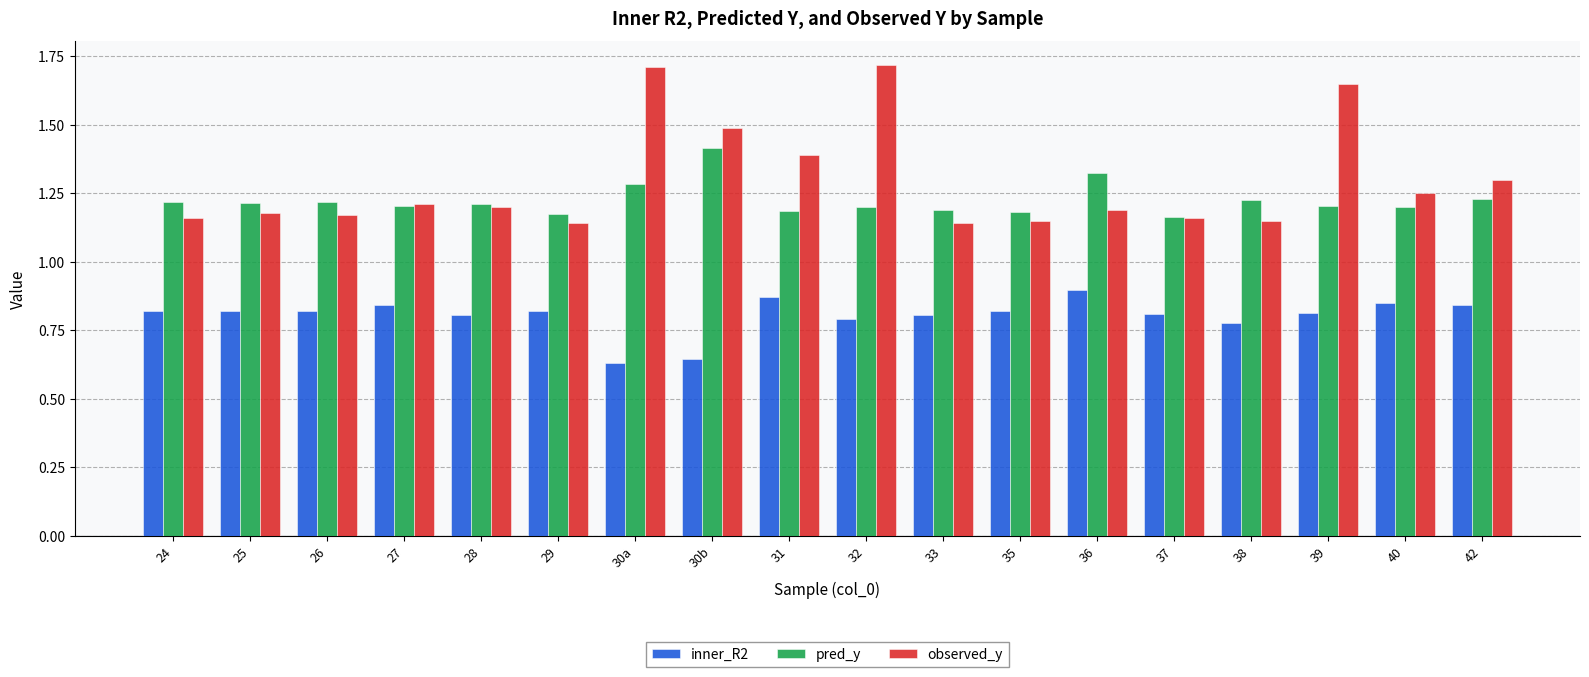

Count the observed_y values in the range 1 to 2.

18